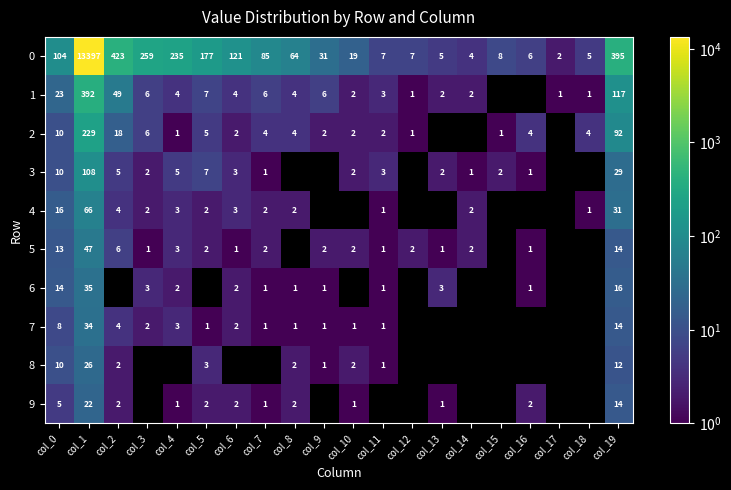

What is the difference between the maximum and minimum values in the 3 series?

108